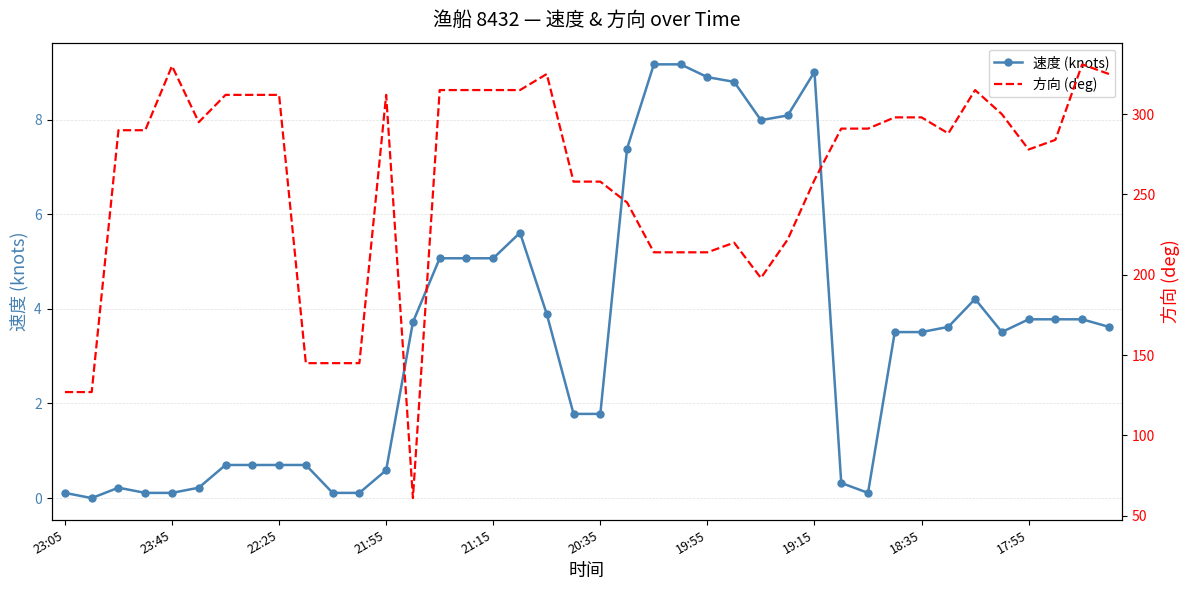

What is the maximum value for 速度 (knots)?

9.2